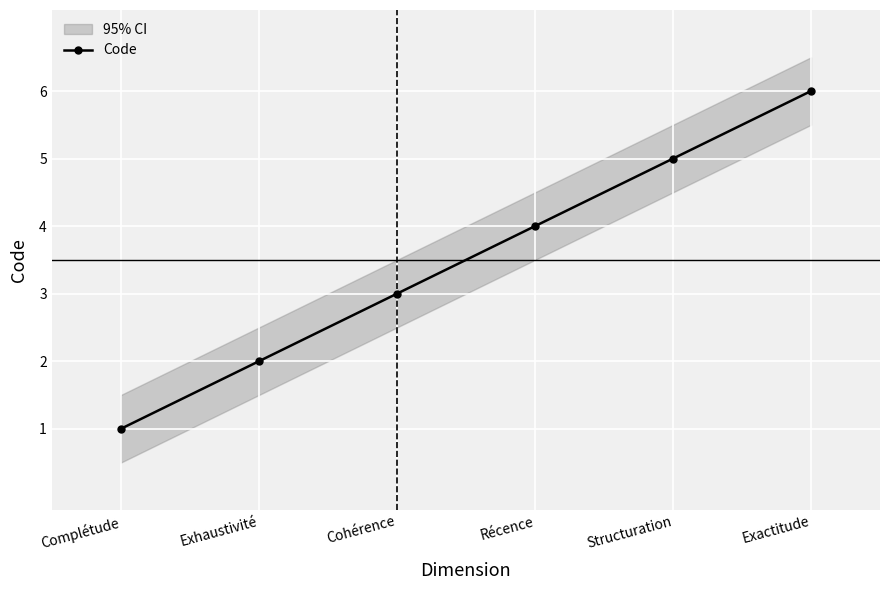

List the labels in order of value, largest first.

Exactitude, Structuration, Récence, Cohérence, Exhaustivité, Complétude